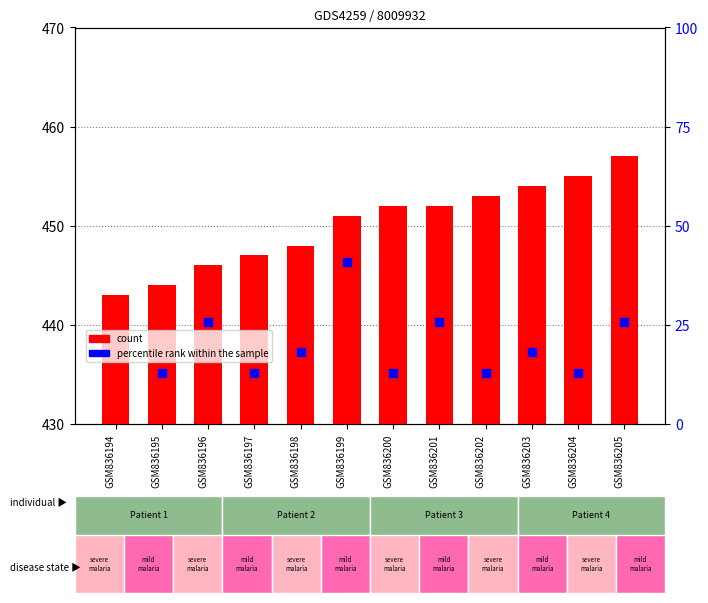

What are all the series names shown in the legend?

count, percentile rank within the sample